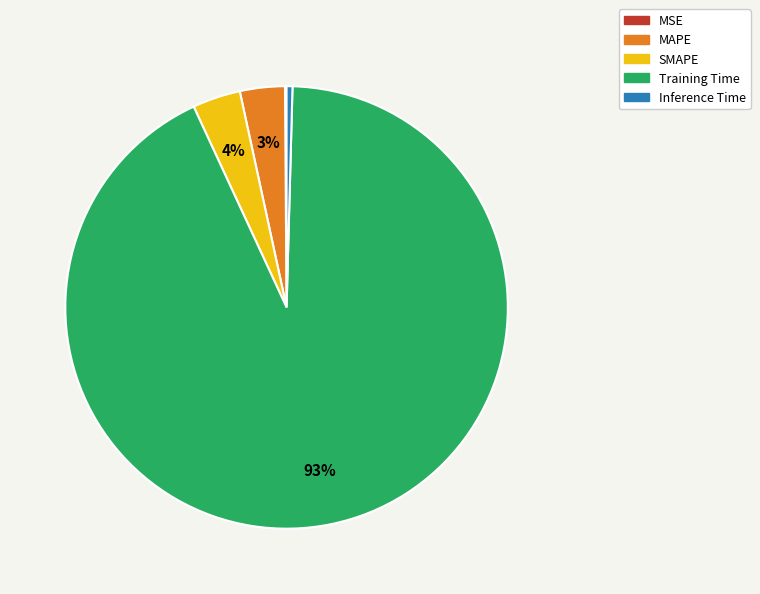

Which slice is the largest?

Training Time